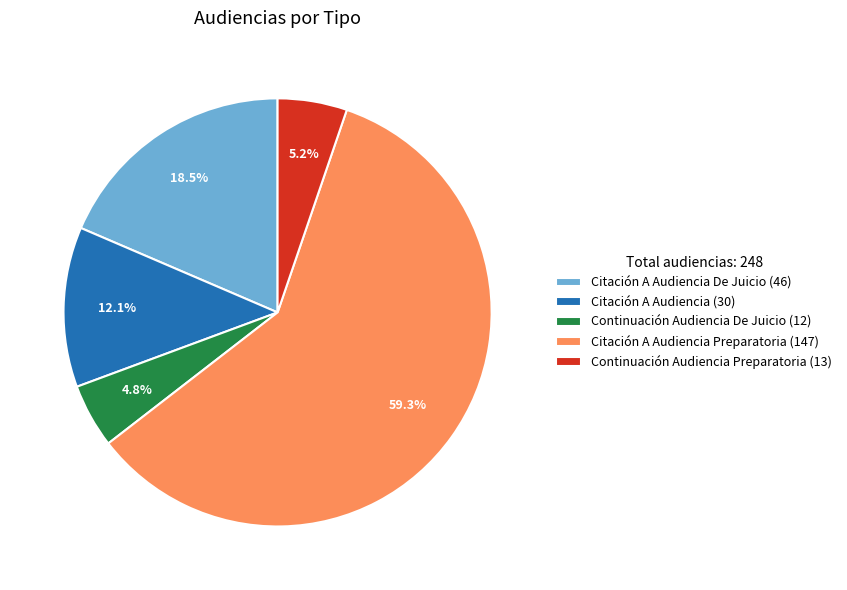

What portion of the pie excludes Citación A Audiencia De Juicio (46)?

81.5%